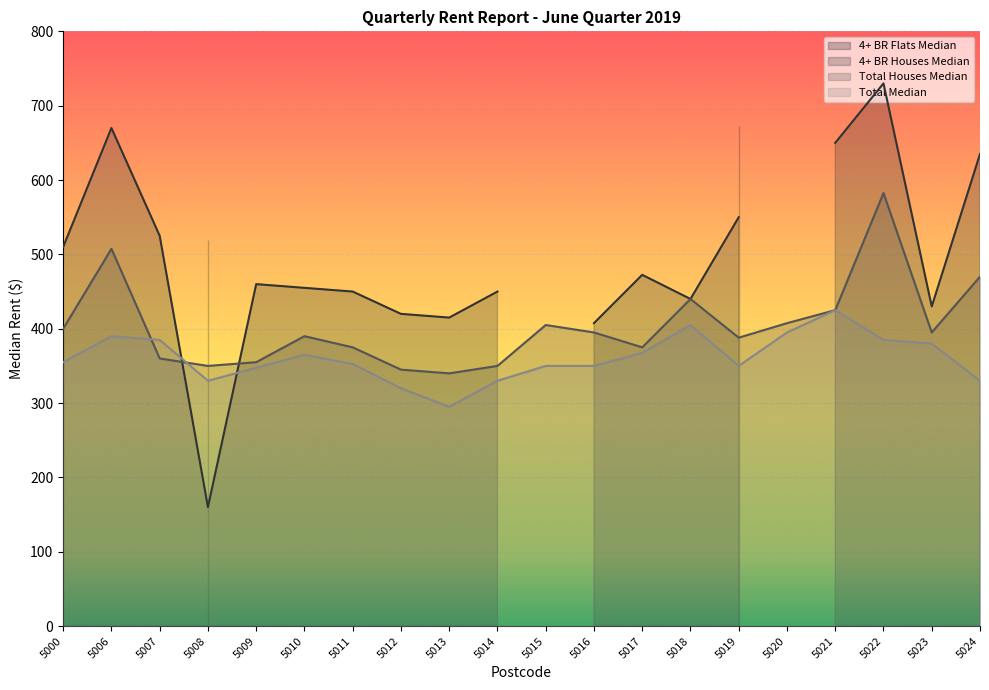

How many times do Total Median and Total Houses Median cross each other?

2